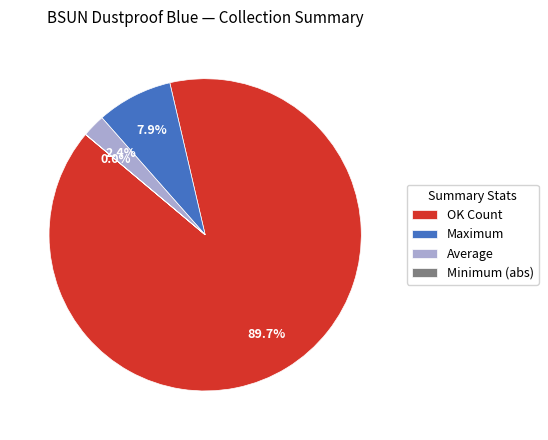

Is there any slice that represents more than half of the pie?

Yes